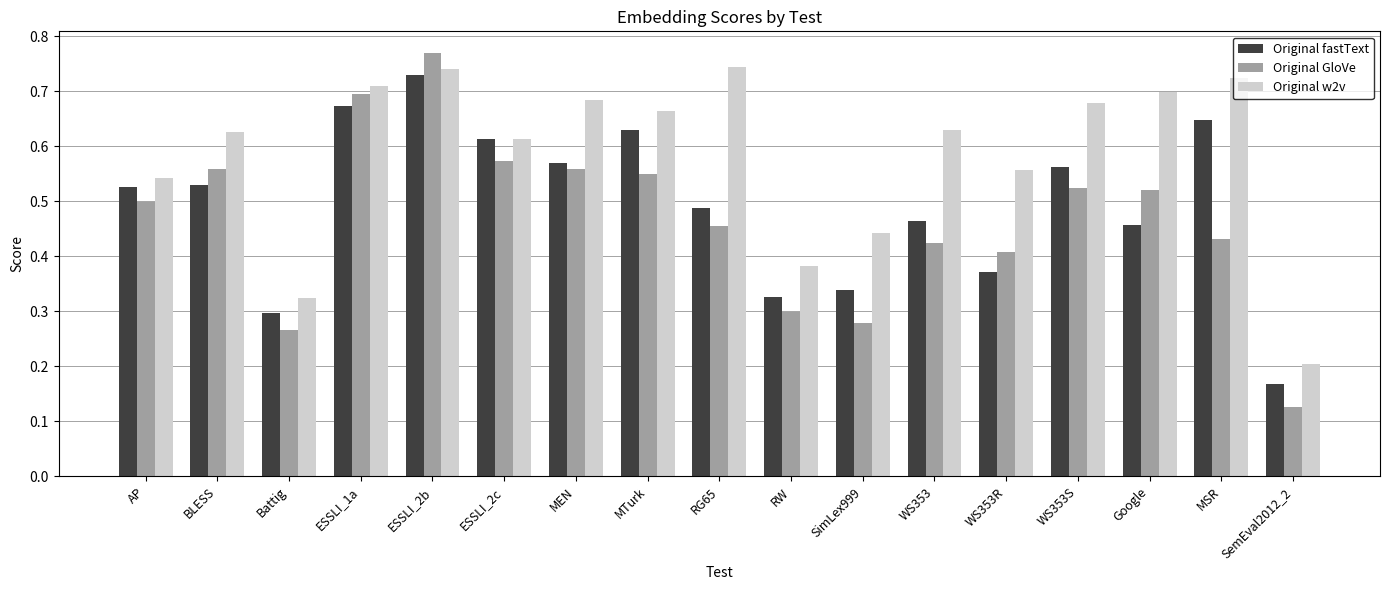

How many groups of bars are there?

17